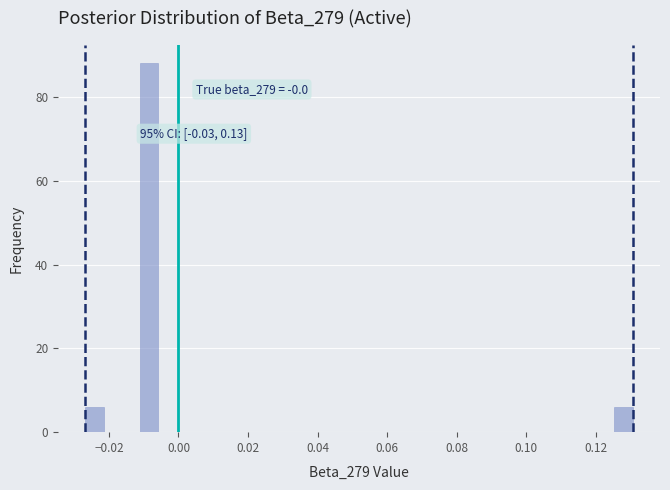

Around what value on the x-axis is the tallest bar? Give the approximate position of its centre, as read against the axis.

-0.008